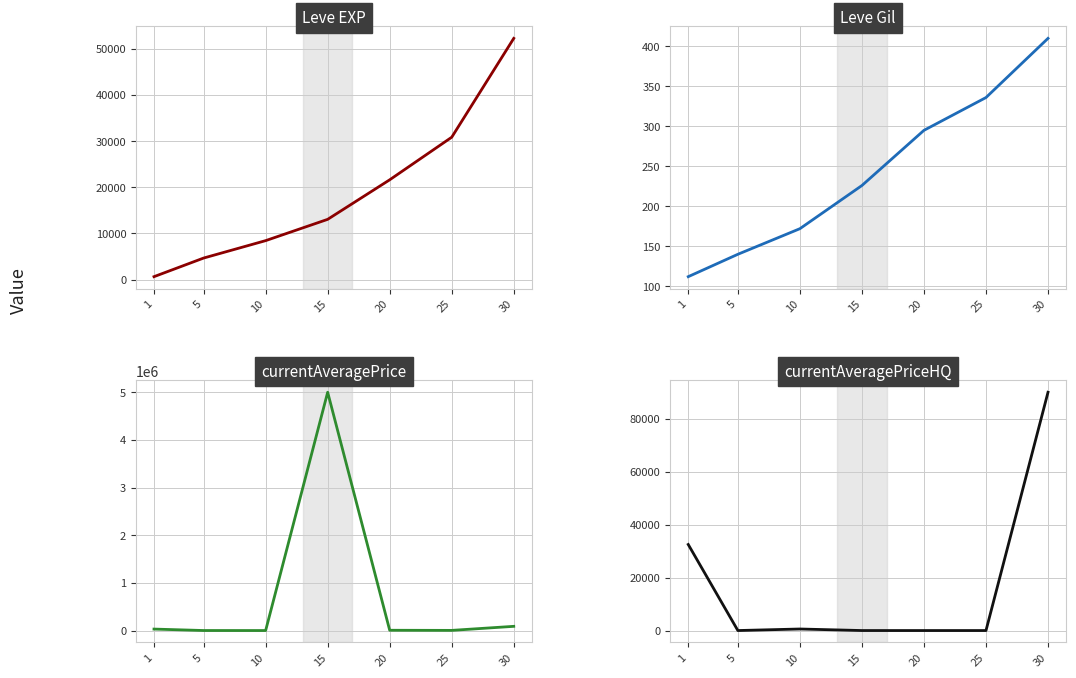

At which label does currentAveragePrice reach its peak?

15